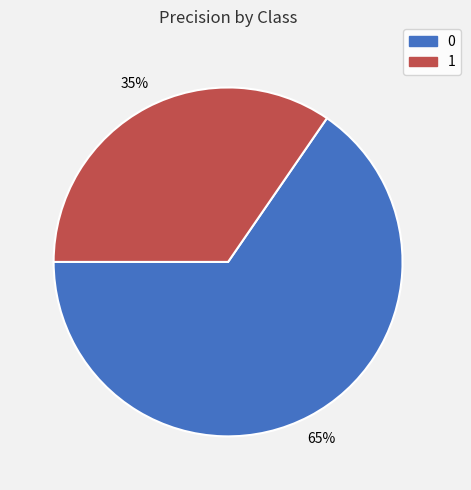

Does 0 represent more than half of the total?

Yes